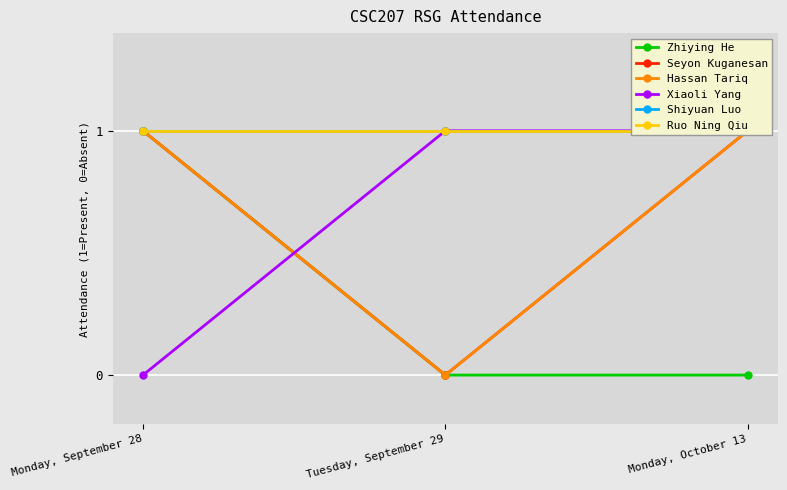

Does the chart display data point markers on the line(s)?

Yes